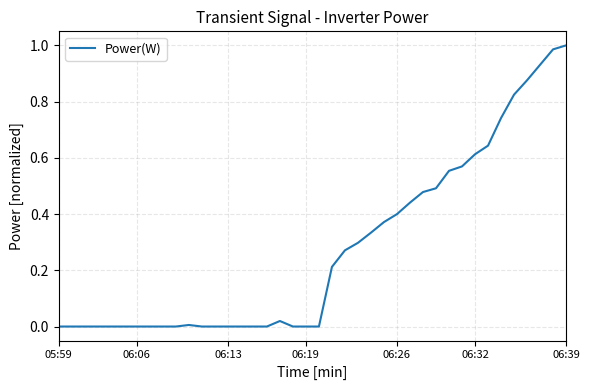

What is the value of the 32nd point from the left?

0.6